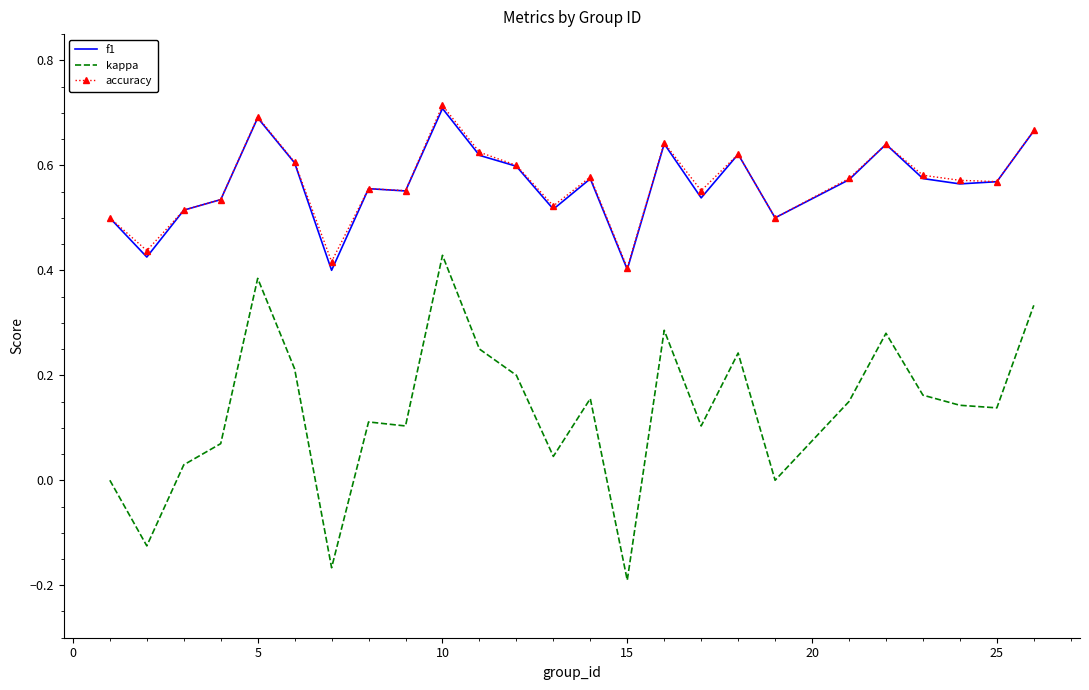

Which series has the largest range (max minus min)?

kappa